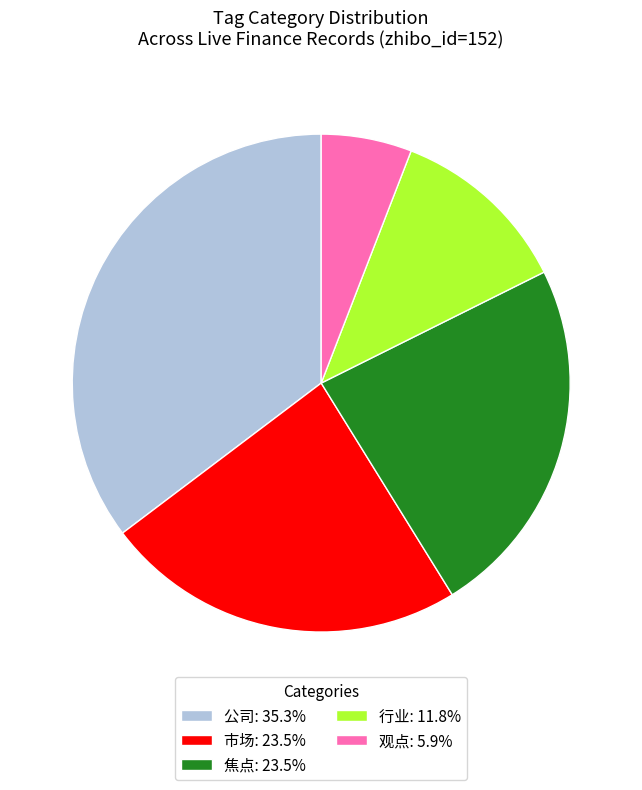

Is the sum of 公司: 35.3% and 观点: 5.9% greater than half?

No